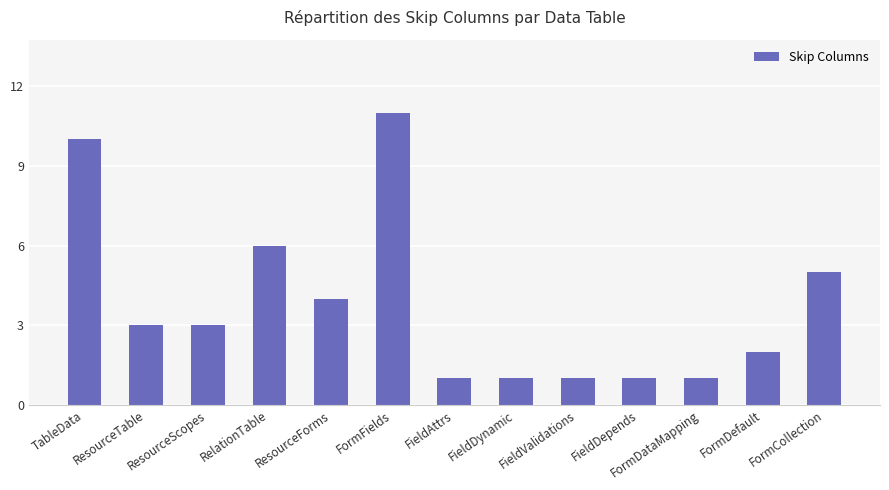

The value at FormDataMapping is 1. True or false?

True